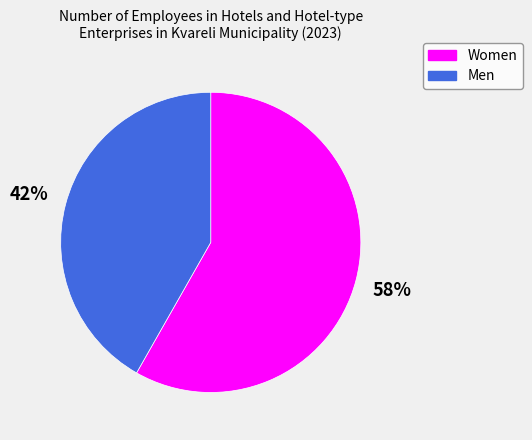

Is it true that Women is 67% of the pie?

False